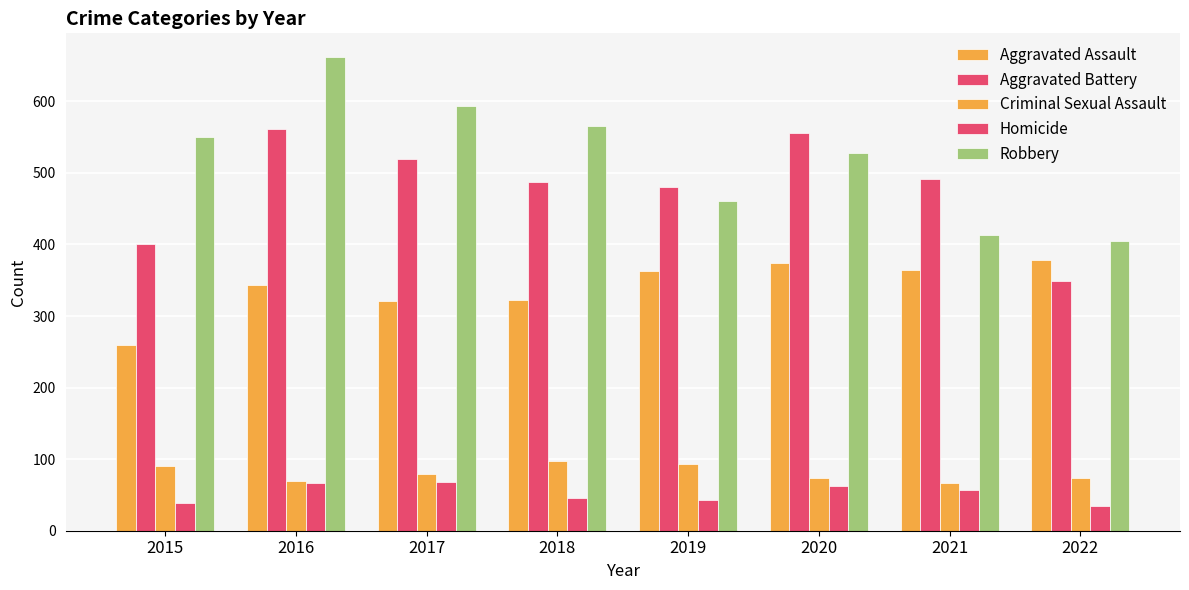

How many values in the Homicide series are below 57?

4